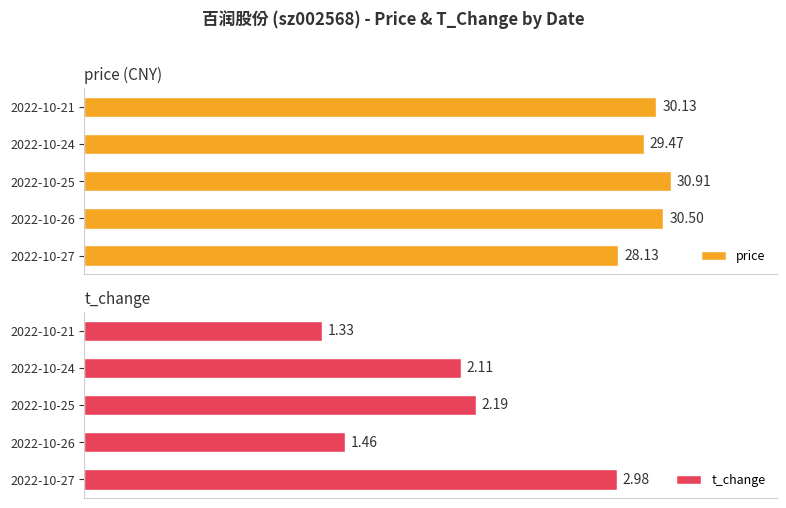

What is the smallest value displayed?

1.3